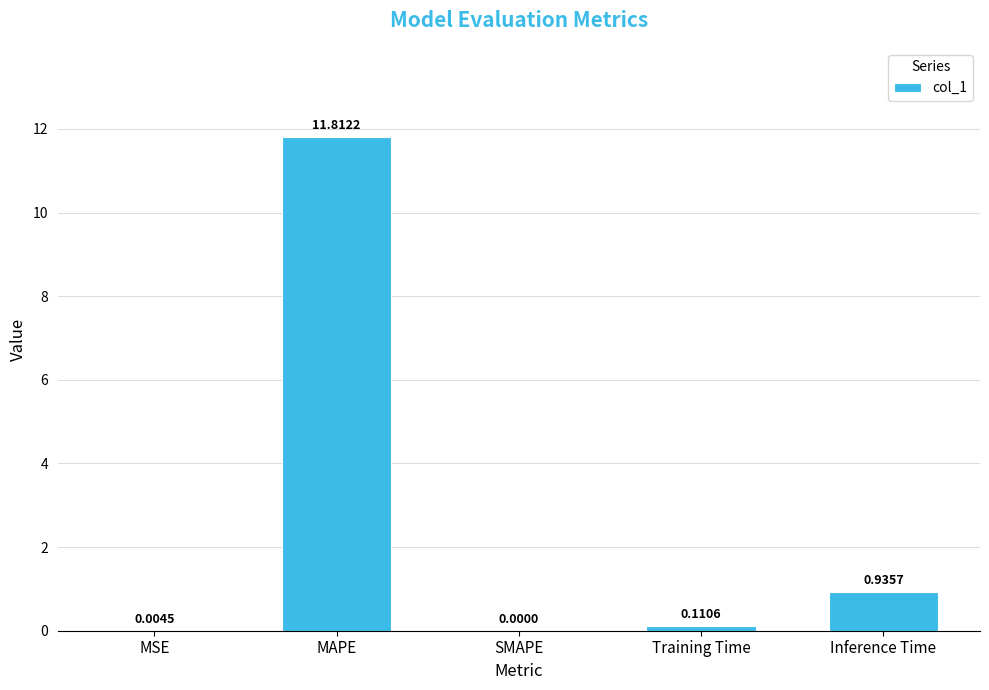

The chart shows a value of 0.0 at SMAPE. True or false?

True